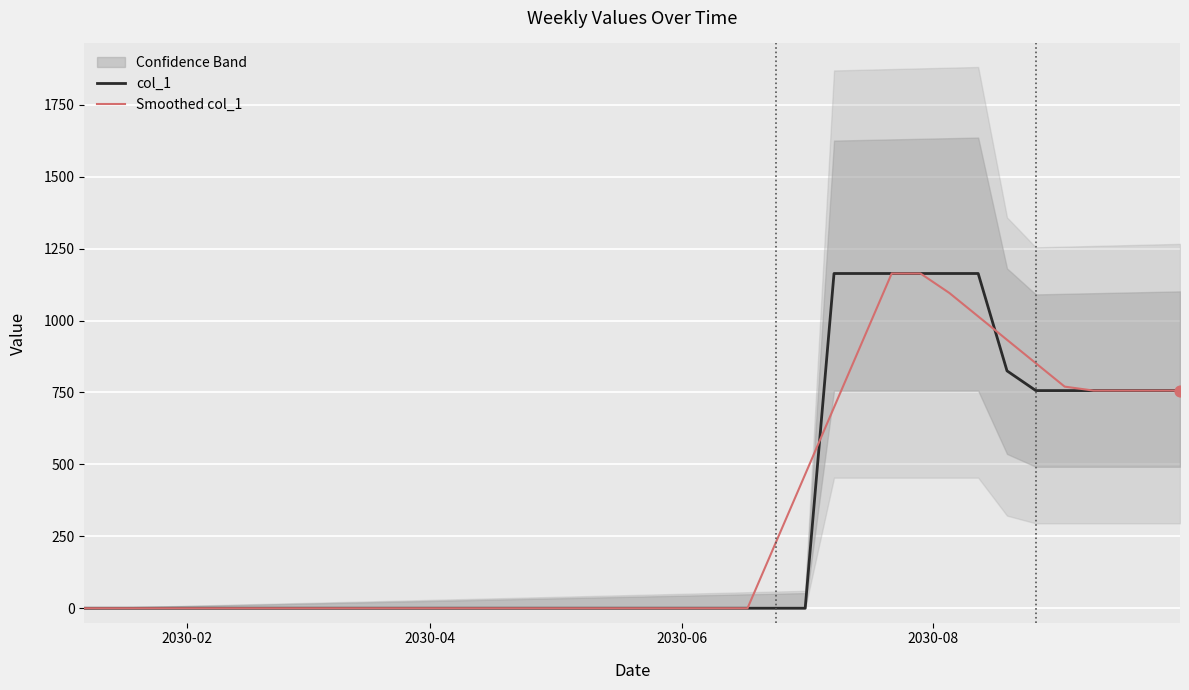

Which series reaches the minimum Y coordinate?

col_1